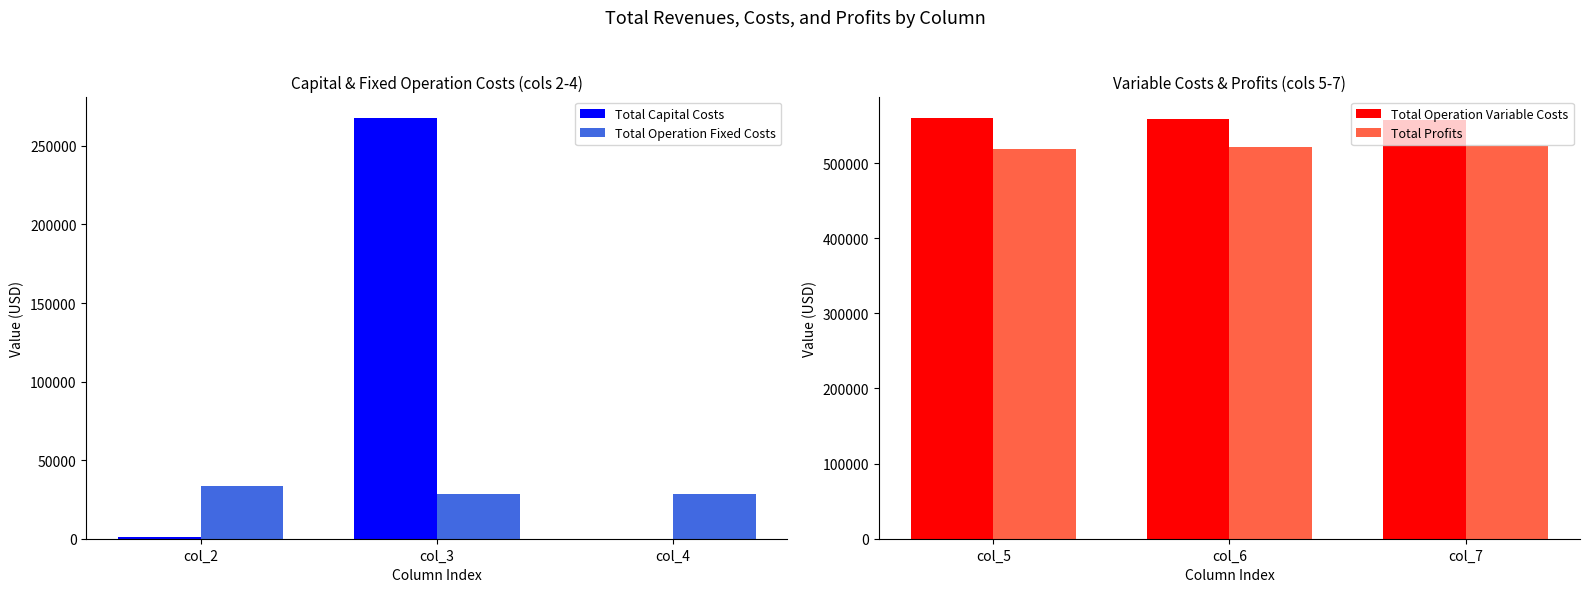

Which category has the highest value in the Total Capital Costs series?

col_3